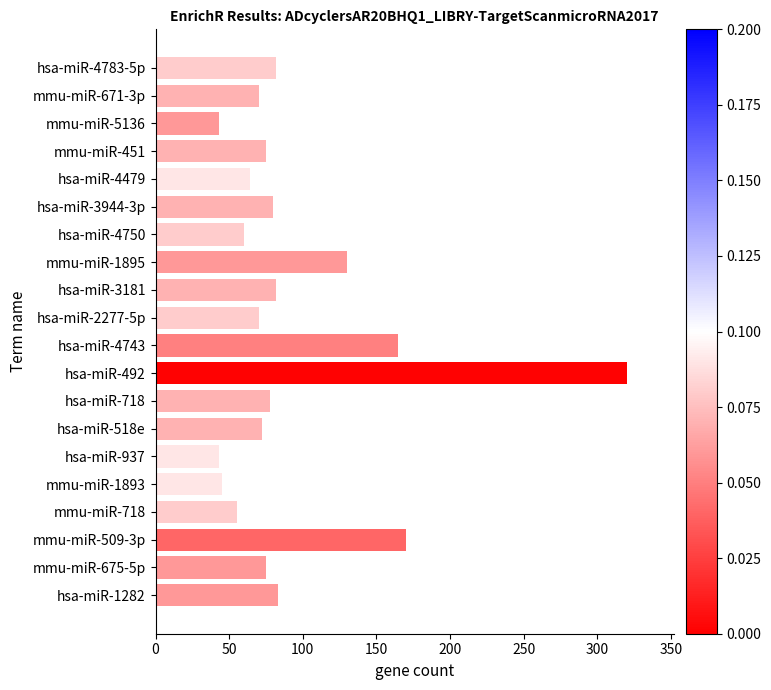

Which label corresponds to the largest value in the chart?

hsa-miR-492